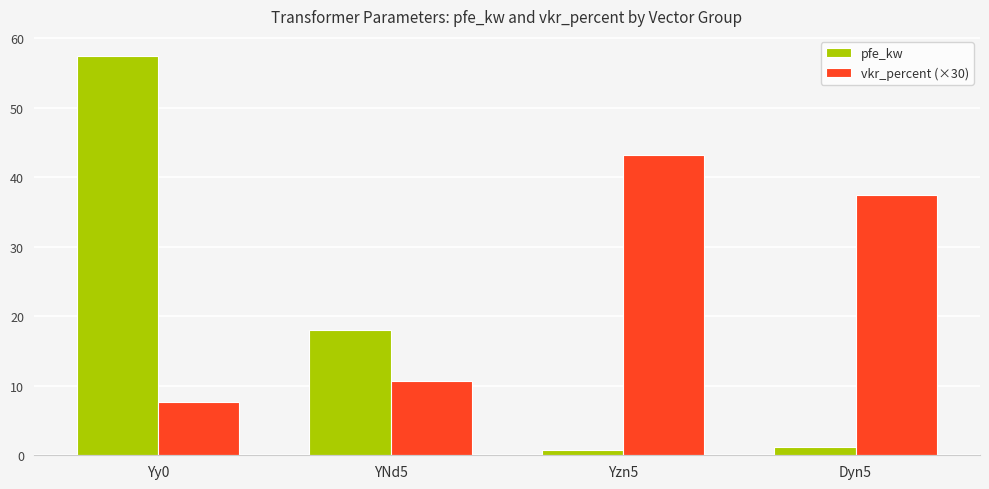

The value of pfe_kw at Yy0 is 57.5. True or false?

True